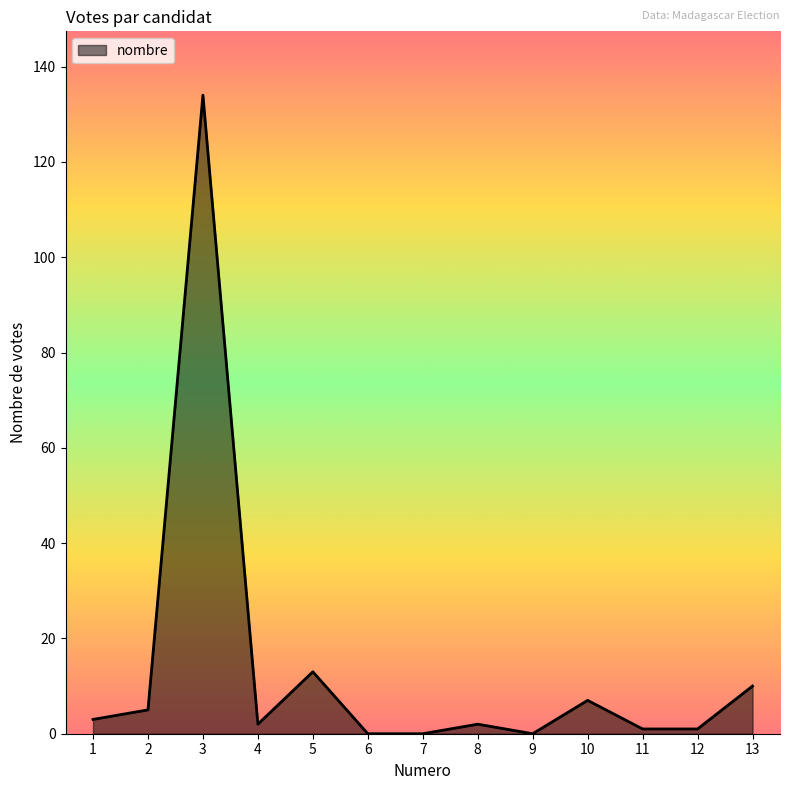

Does the chart display data point markers on the line(s)?

No